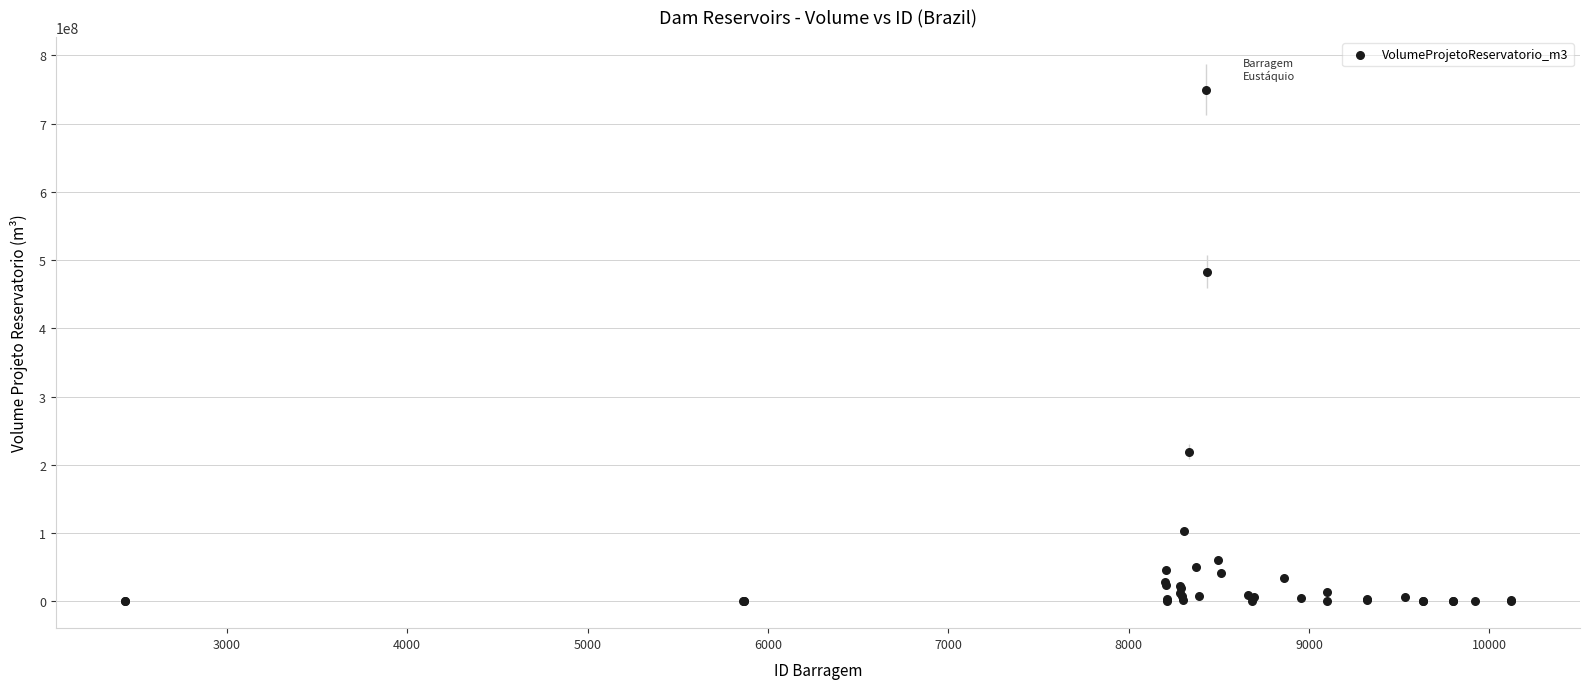

What Y value in the scatter plot is closest to 375002715?

483000000.0